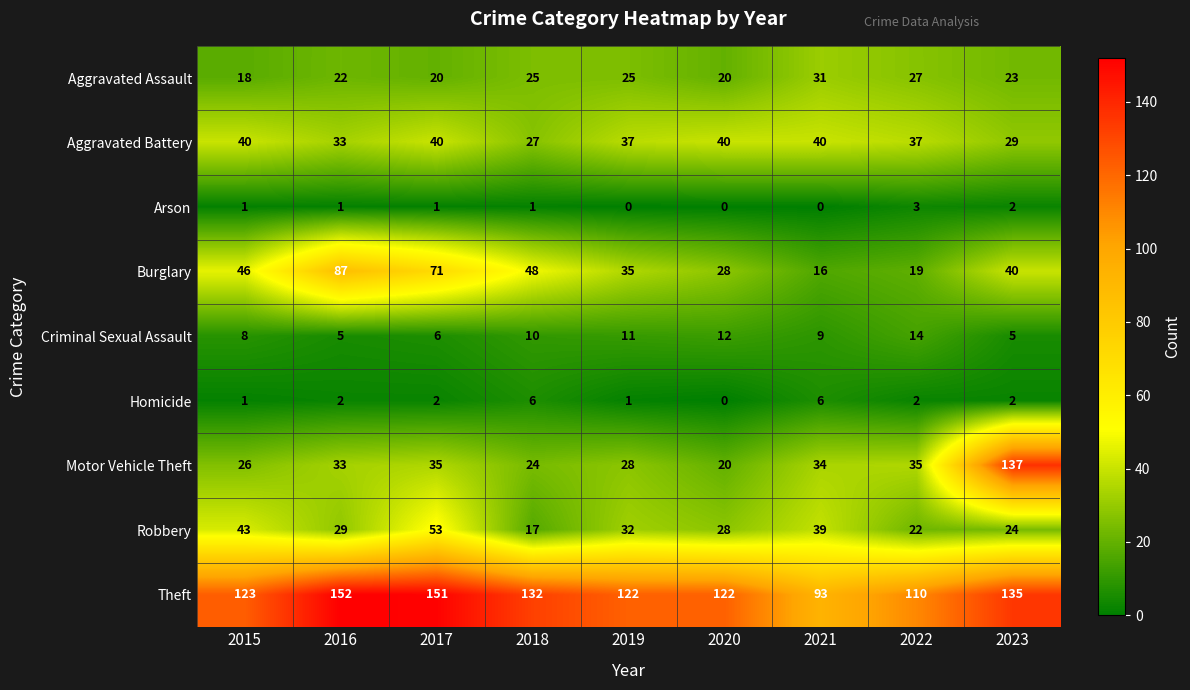

Rank the series at 2018 from highest to lowest value.

Theft, Burglary, Aggravated Battery, Aggravated Assault, Motor Vehicle Theft, Robbery, Criminal Sexual Assault, Homicide, Arson